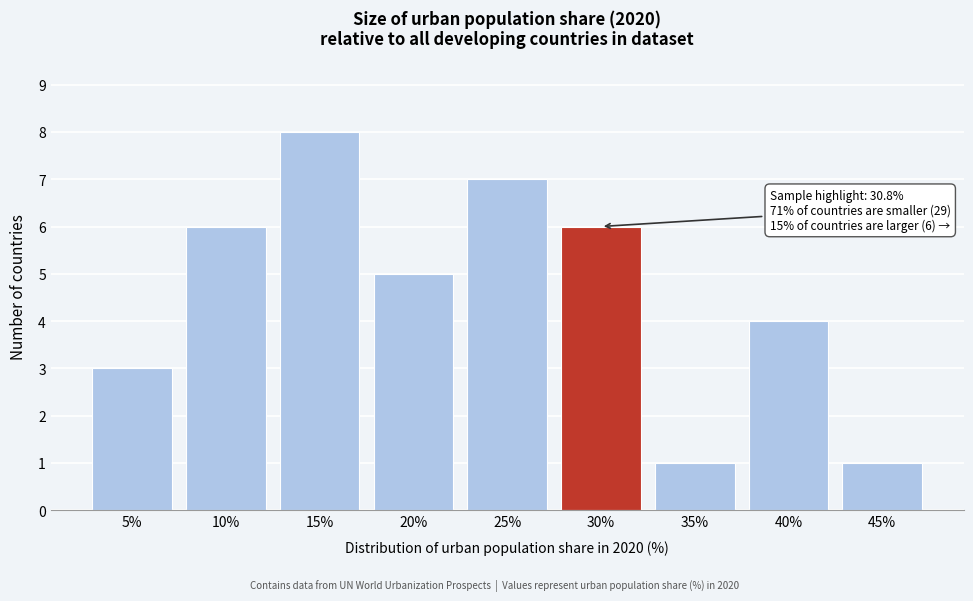

Reading right to left, extract all data points from this chart.

1	4	1	6	7	5	8	6	3